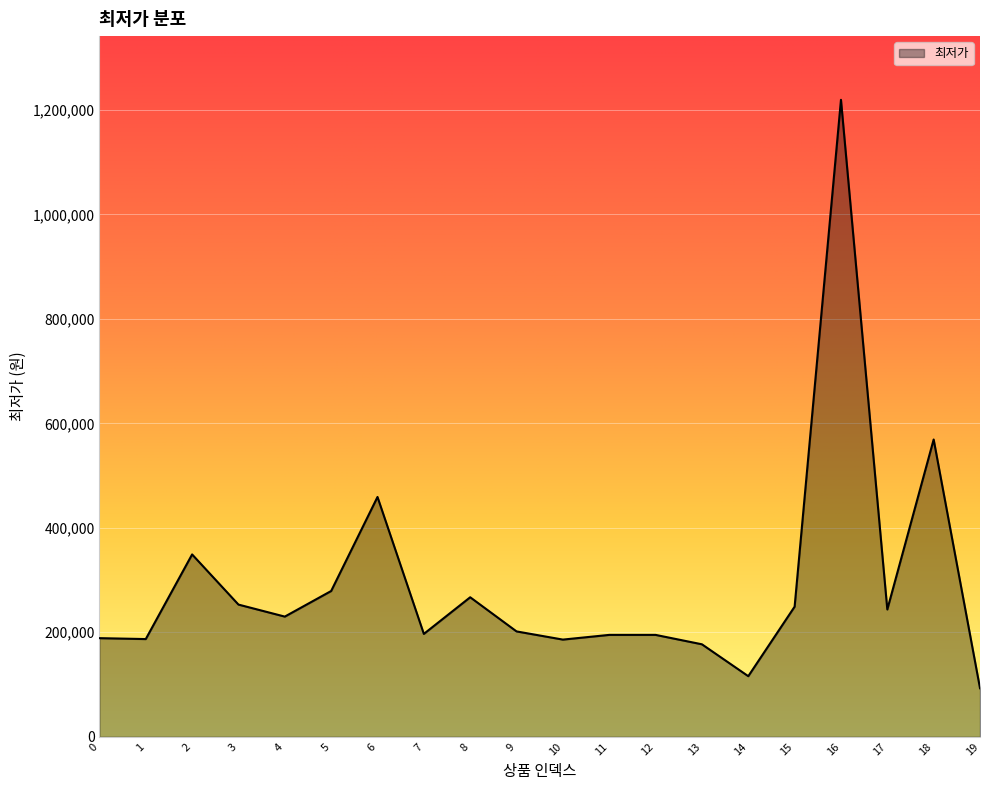

The chart shows a value of 459000 at 6. True or false?

True